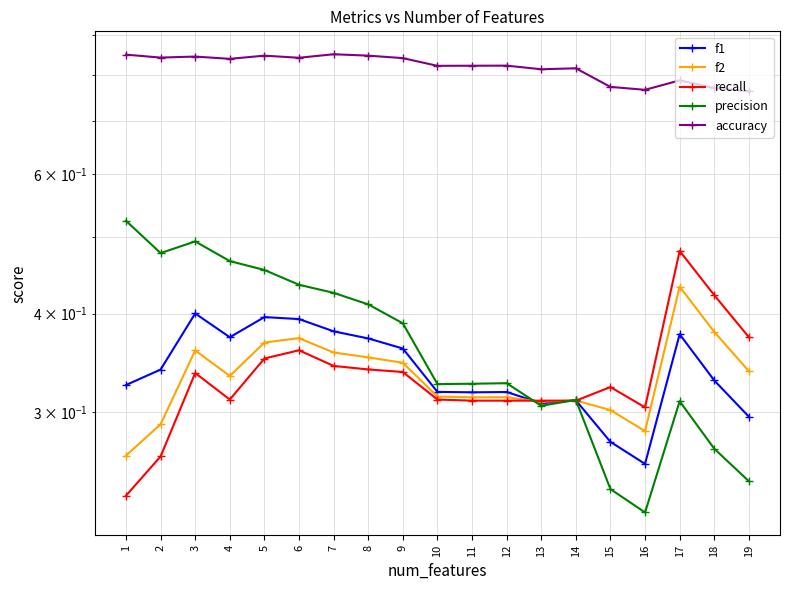

The f2 series shows 0.2 at 10. True or false?

False